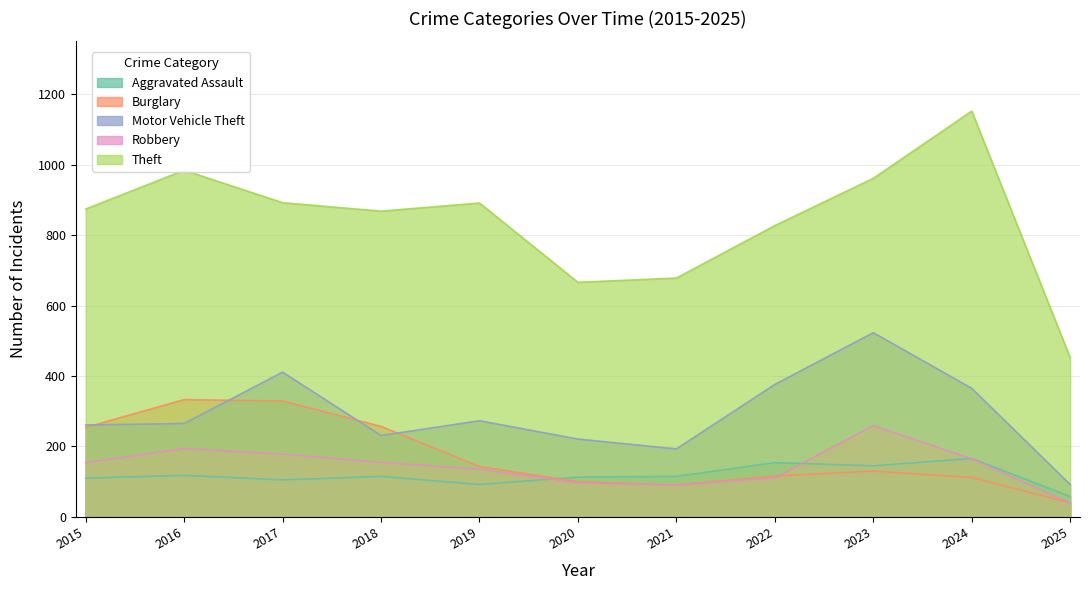

At which category does Theft reach its first local valley?

2018